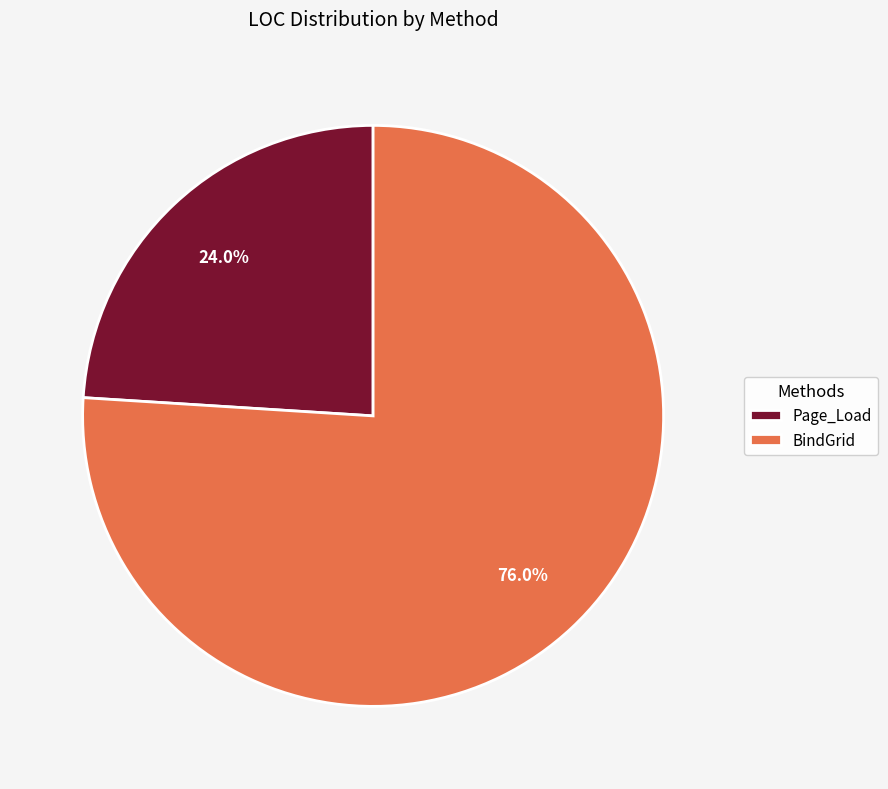

What percentage is the BindGrid slice, to the nearest percent?

76%